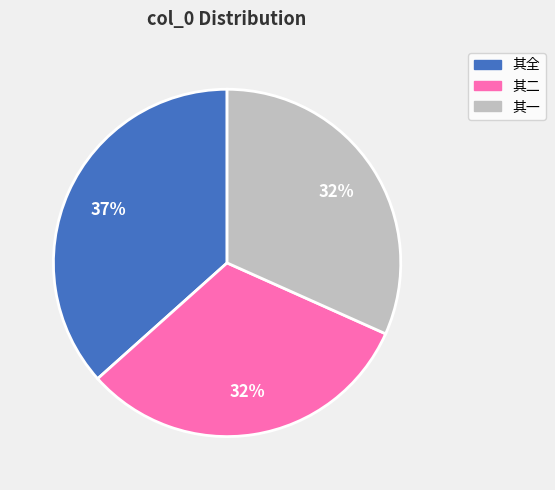

True or false: 其一 accounts for 32% of the total.

True